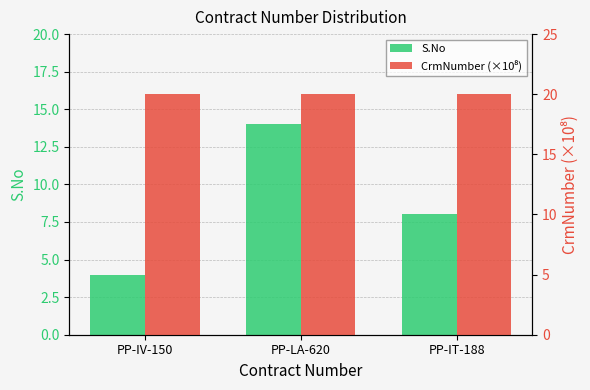

Which category has the highest value in the CrmNumber (×10⁸) series?

PP-IT-188